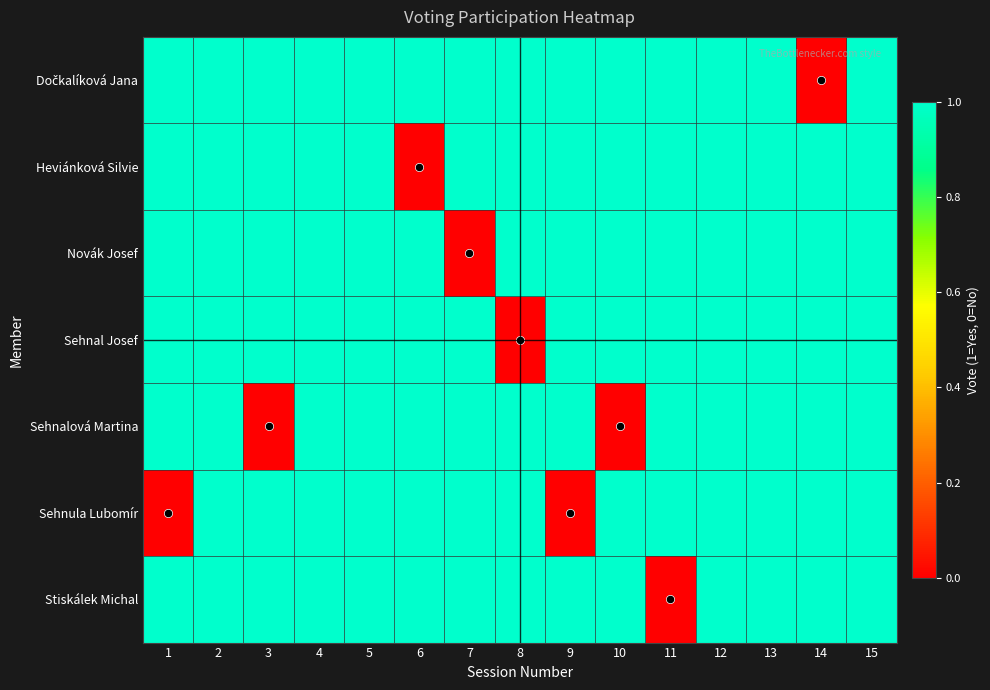

Which category has the highest value across all series?

1